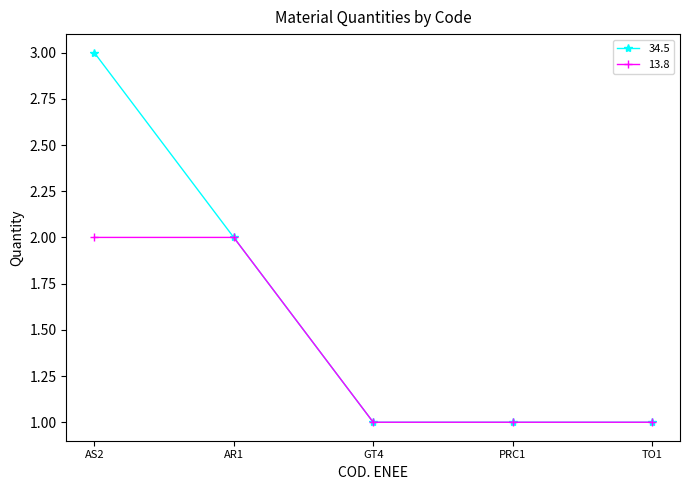

Rank the series by their average value, from lowest to highest.

13.8, 34.5